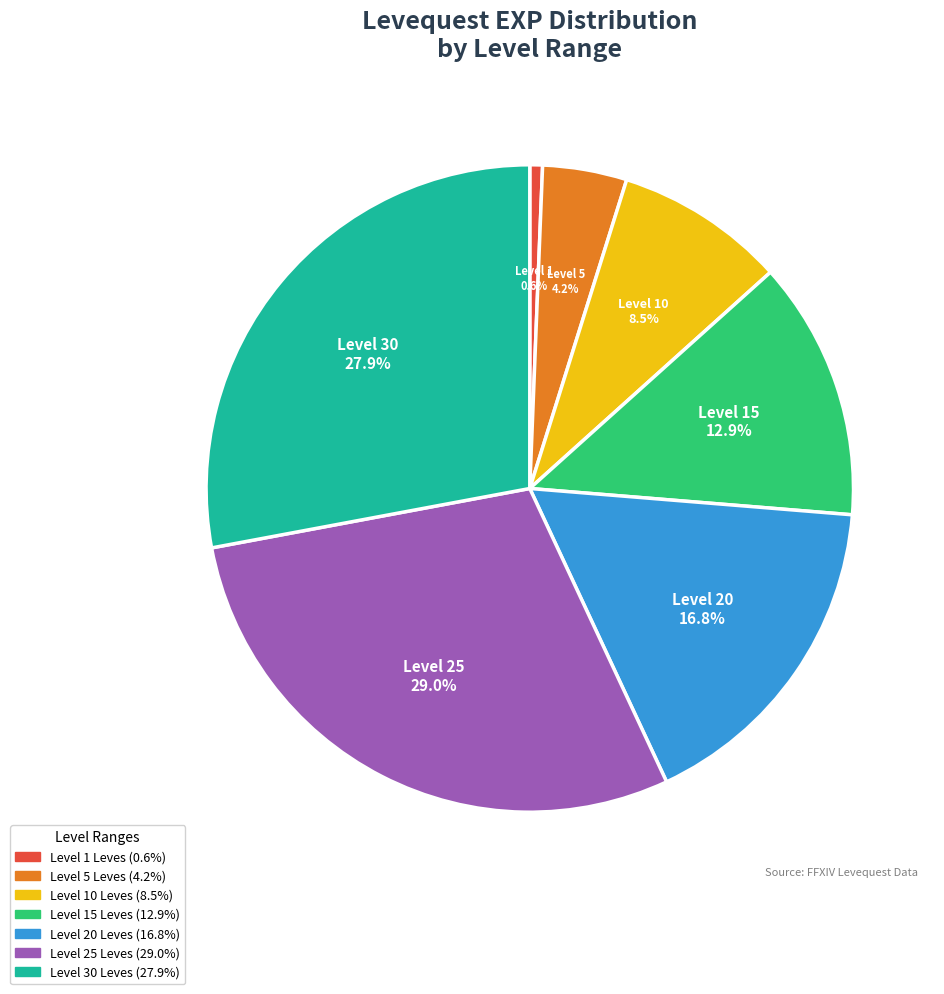

Is there any slice that represents more than half of the pie?

No